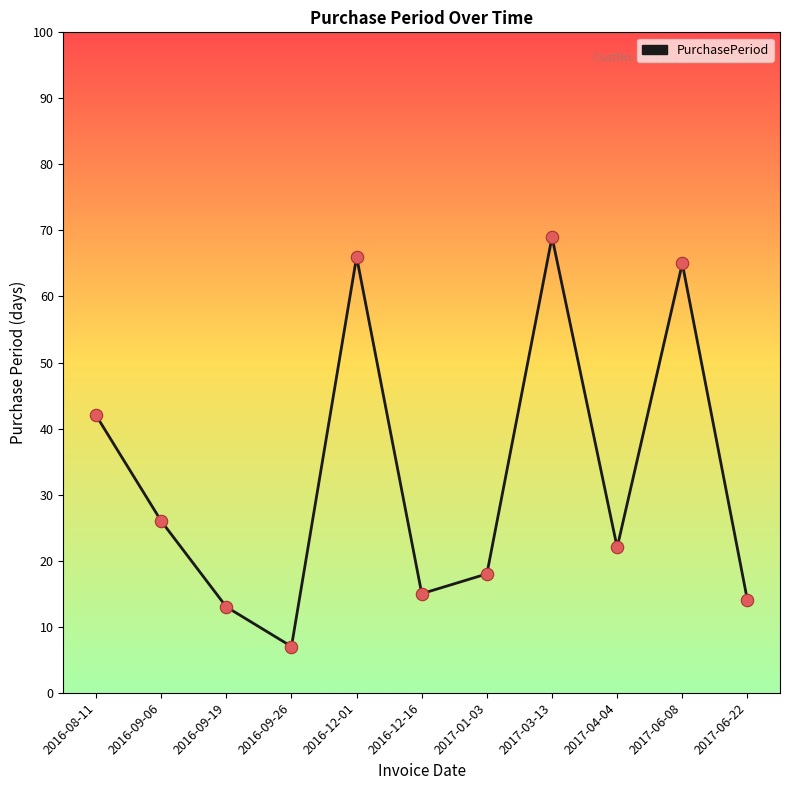

Which has a higher value, 2016-12-01 or 2016-09-19?

2016-12-01